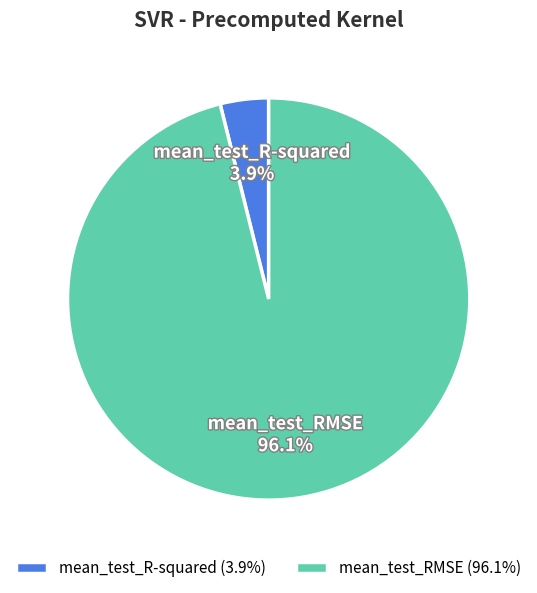

How many segments does this pie chart have?

2